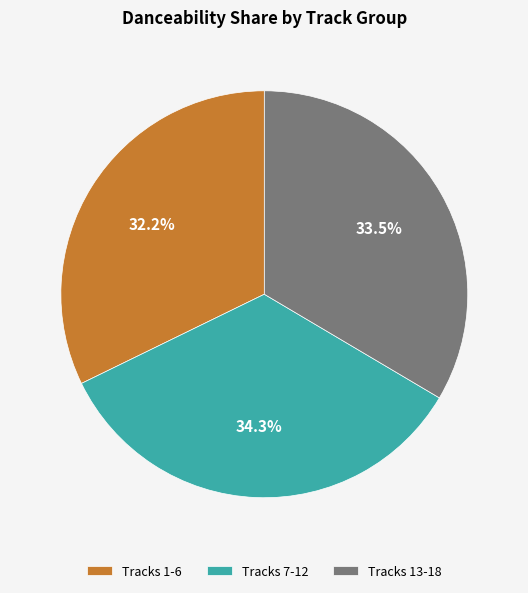

Do Tracks 13-18 and Tracks 7-12 together represent more than half of the pie?

Yes